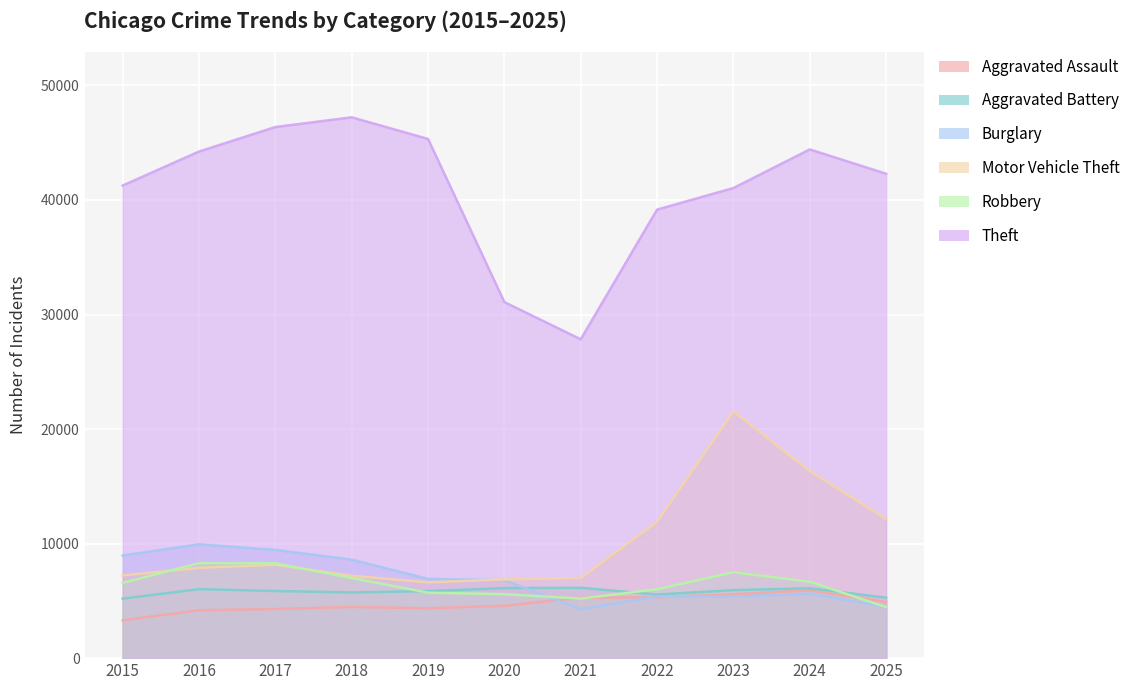

How many data points does each series have?

11